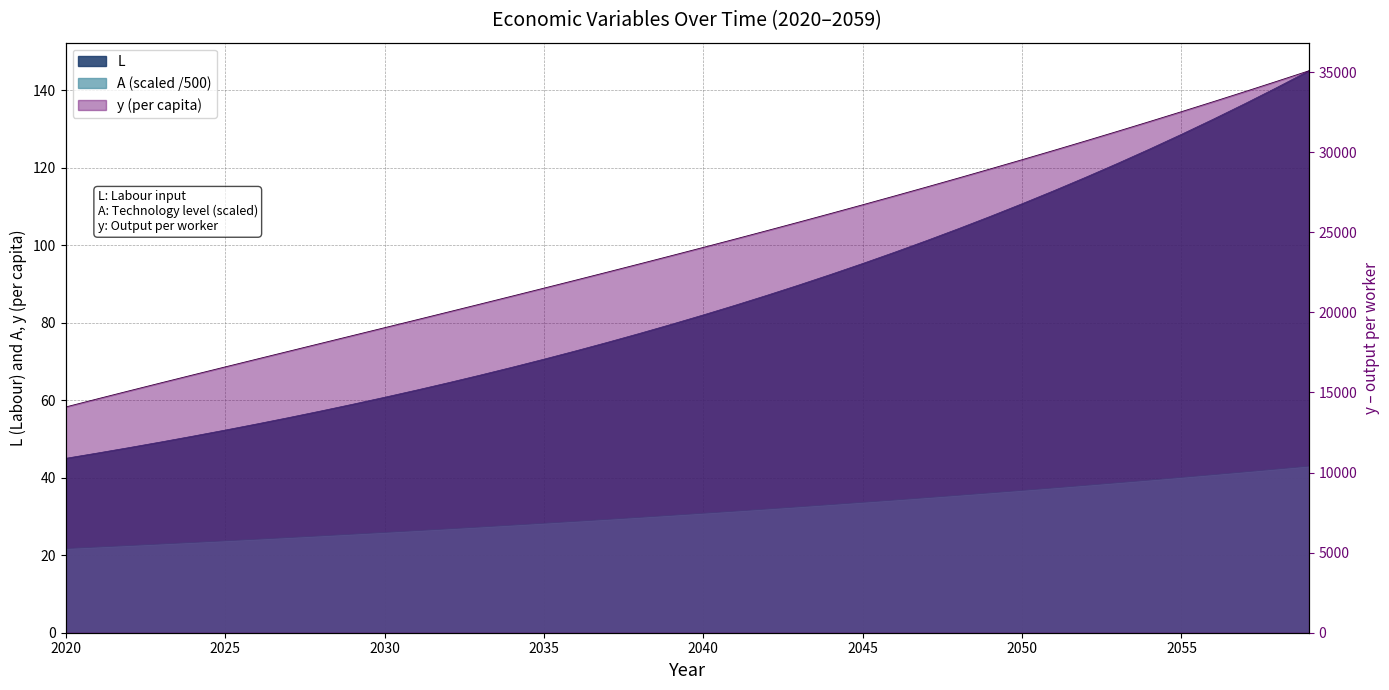

What is the difference between the maximum and minimum values in the y series?

20987.3